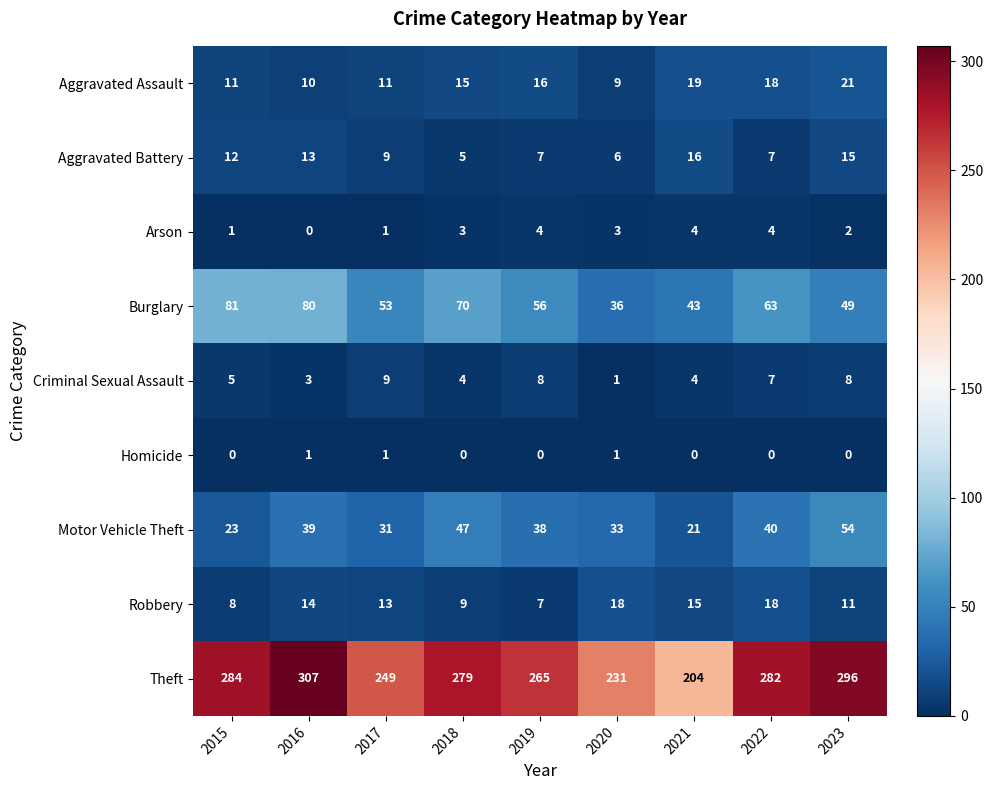

Which series has the largest total across all categories?

Theft